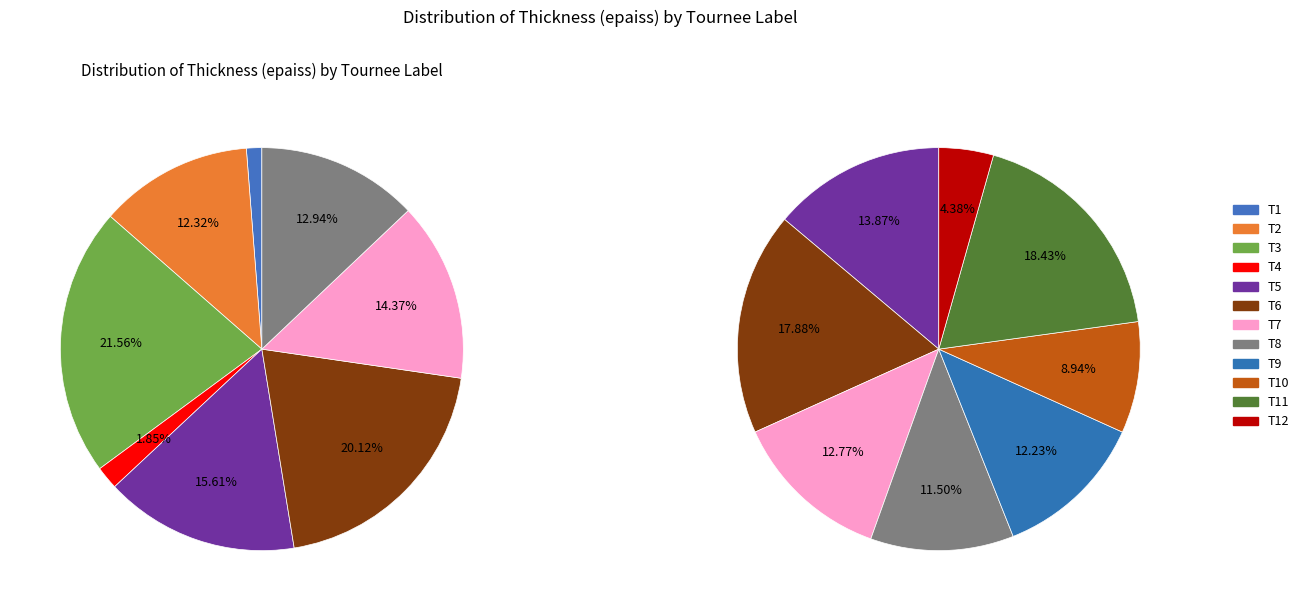

To the nearest percent, what is the difference between the largest and smallest slice percentages?

14%